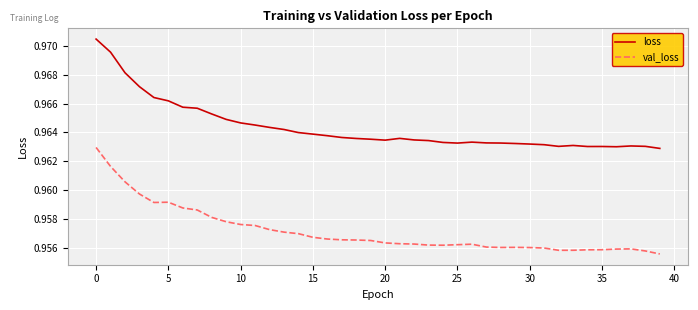

Rank the series by their maximum value, from lowest to highest.

val_loss, loss